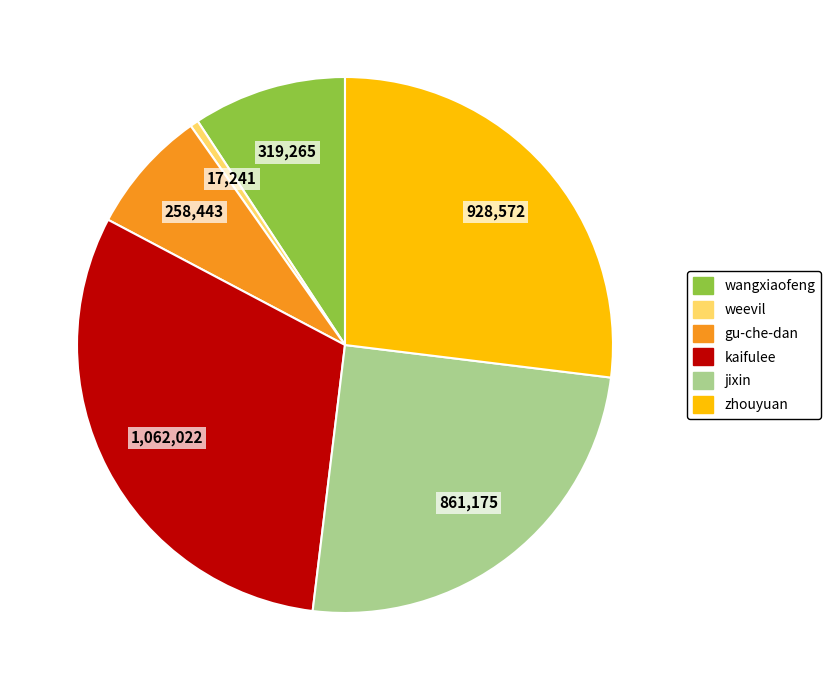

Combined, do wangxiaofeng and gu-che-dan account for over 50%?

No